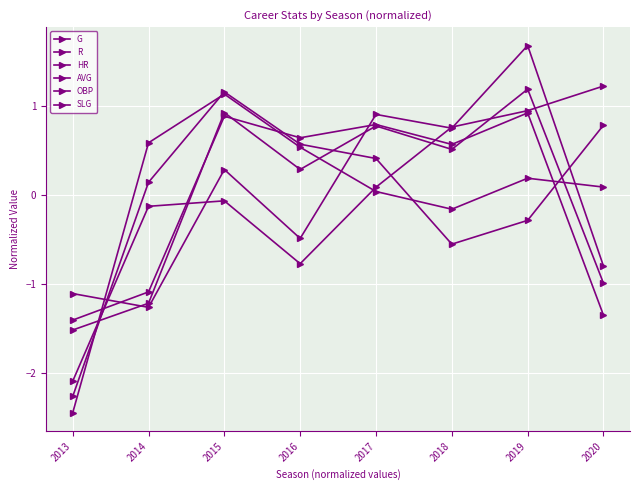

Where do HR and G first cross each other?

2013 and 2014